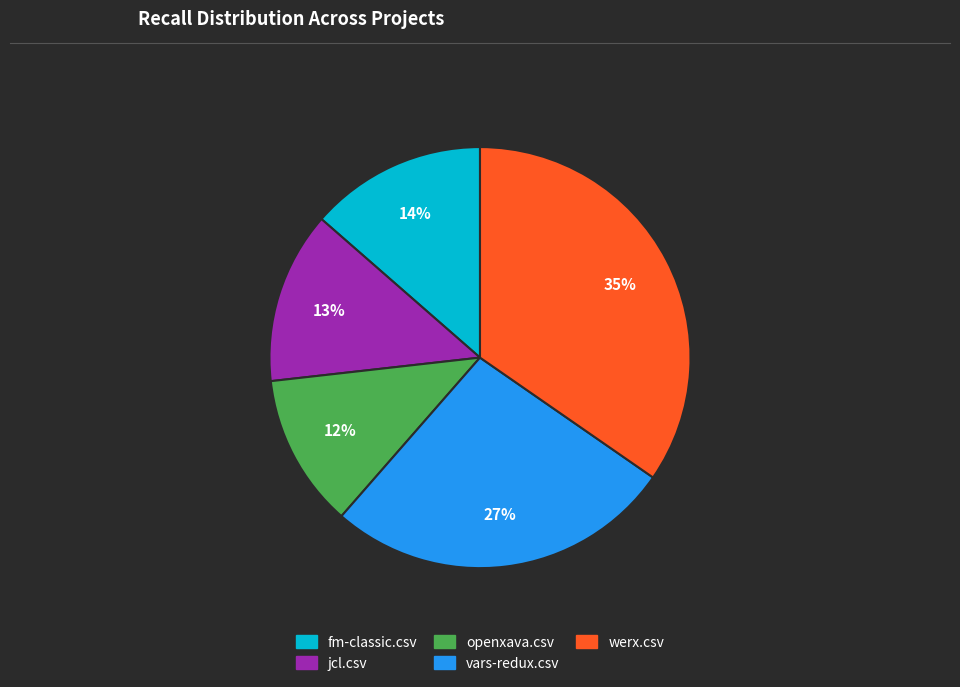

True or false: fm-classic.csv accounts for 14% of the total.

True